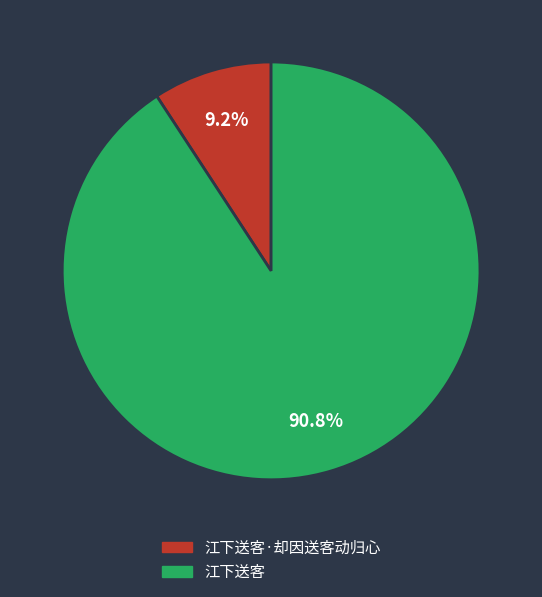

Does any single category account for the majority?

Yes